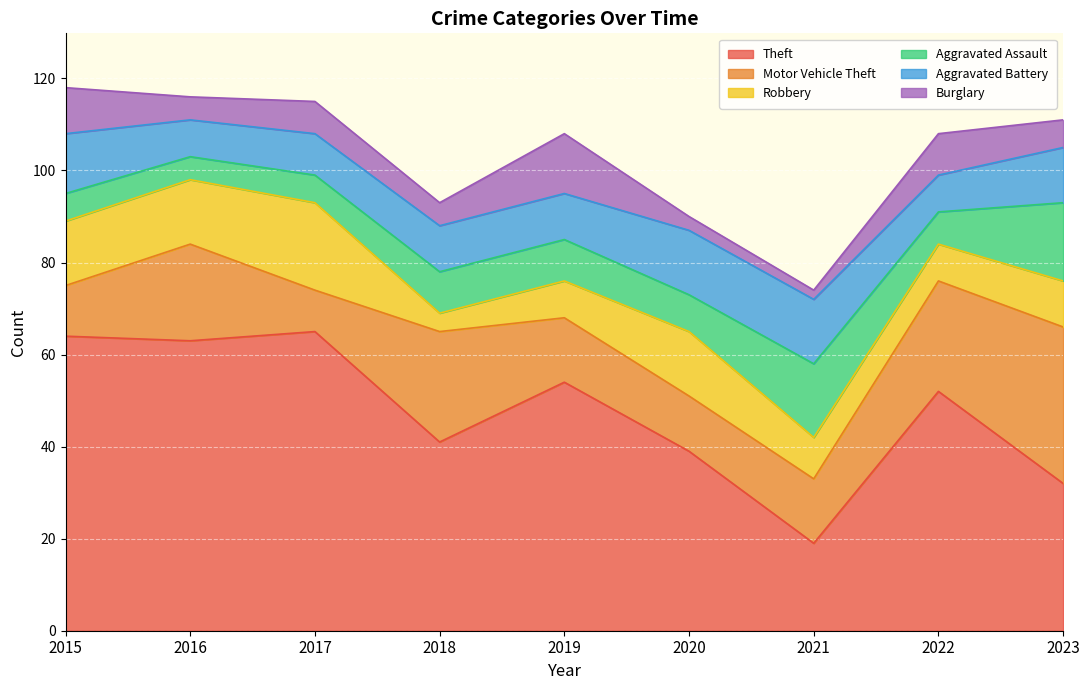

How many intersections are there between Motor Vehicle Theft and Aggravated Assault?

2